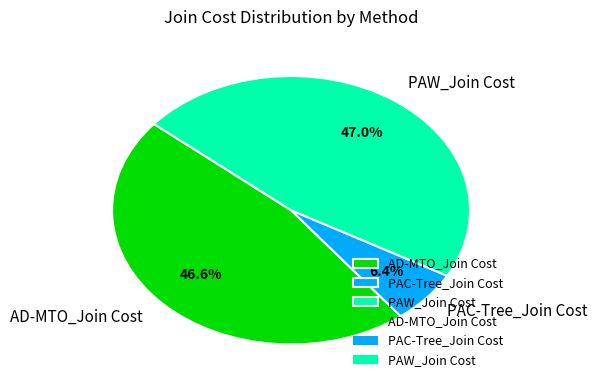

Which has a higher value, PAC-Tree_Join Cost or AD-MTO_Join Cost?

AD-MTO_Join Cost